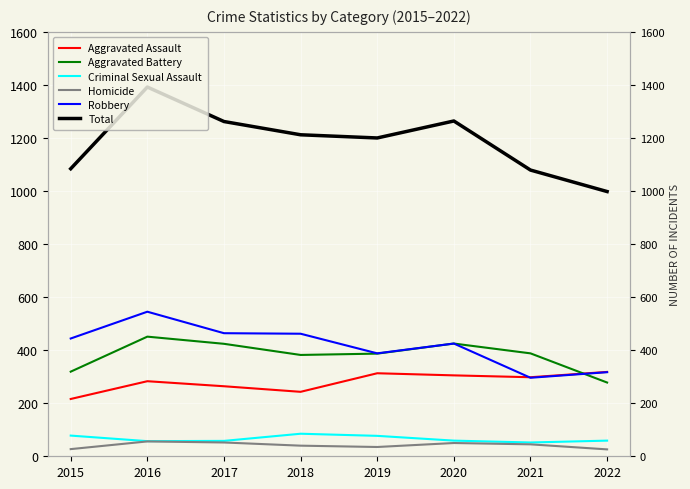

What is the sum of all Homicide values?

331